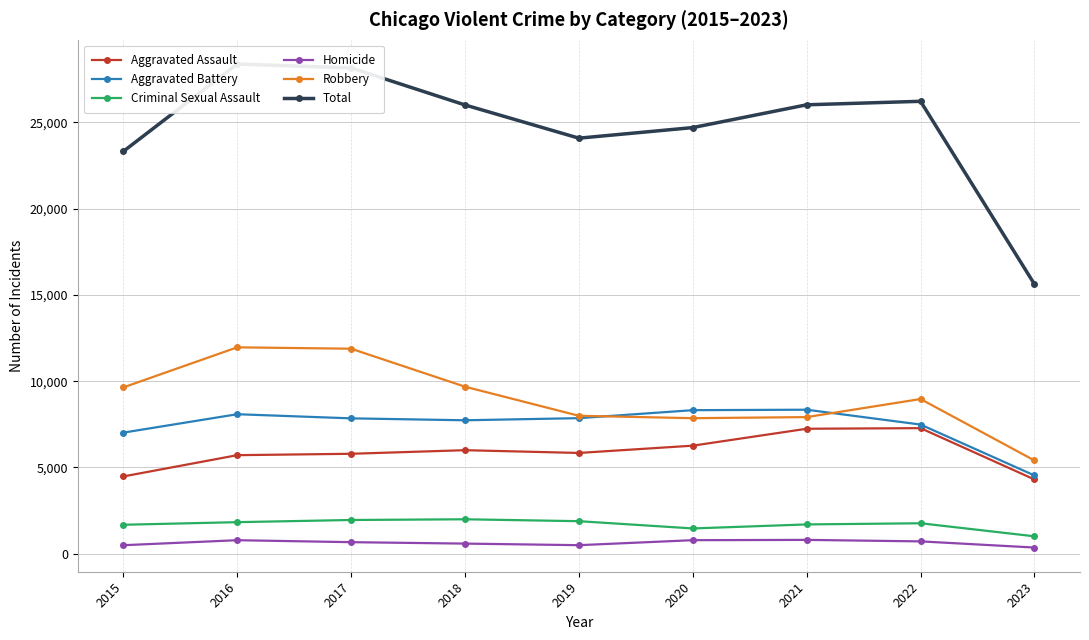

How many lines are shown in the chart?

6